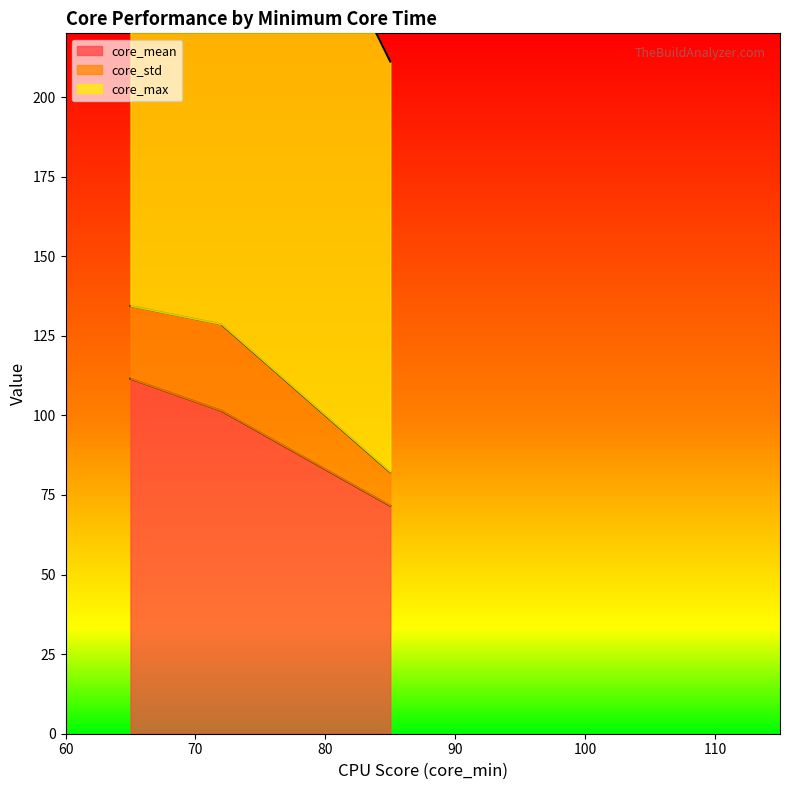

At which category does the chart reach its minimum across all series?

85